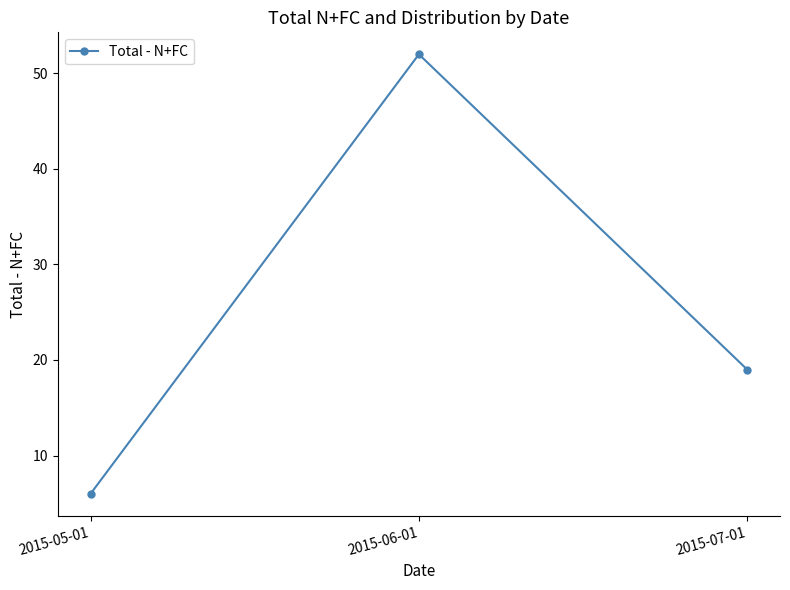

True or false: the data shows 6 at 2015-05-01.

True